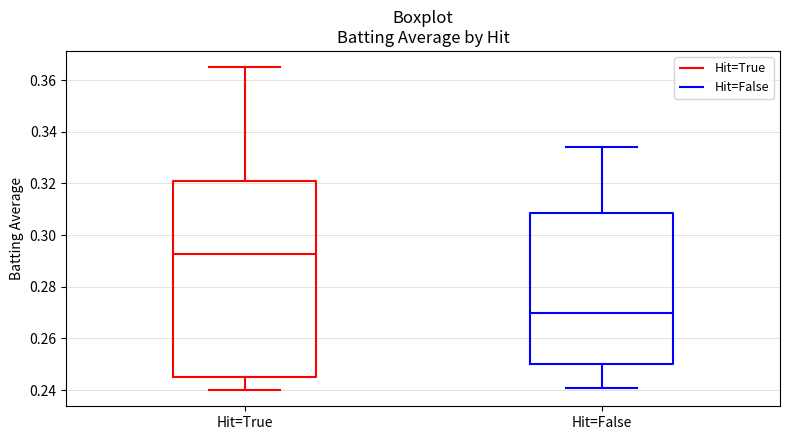

Reading left to right, read every box against the y-axis: the position of its median line, the range the box covers, and the ends of its whiskers. The values are not printed on the chart, so give them approximately, as read against the axis.

Hit=True: median 0.292, box 0.246 to 0.322, whiskers 0.240 to 0.366
Hit=False: median 0.270, box 0.250 to 0.308, whiskers 0.242 to 0.334